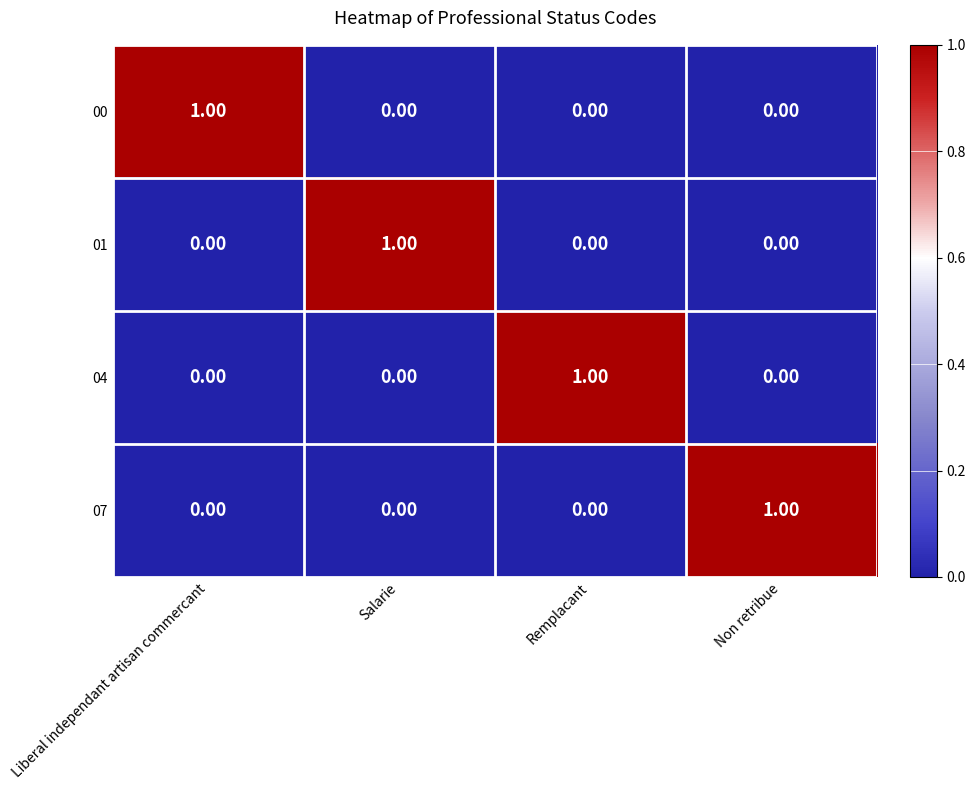

What is the total value across all series at Liberal independant artisan commercant?

1